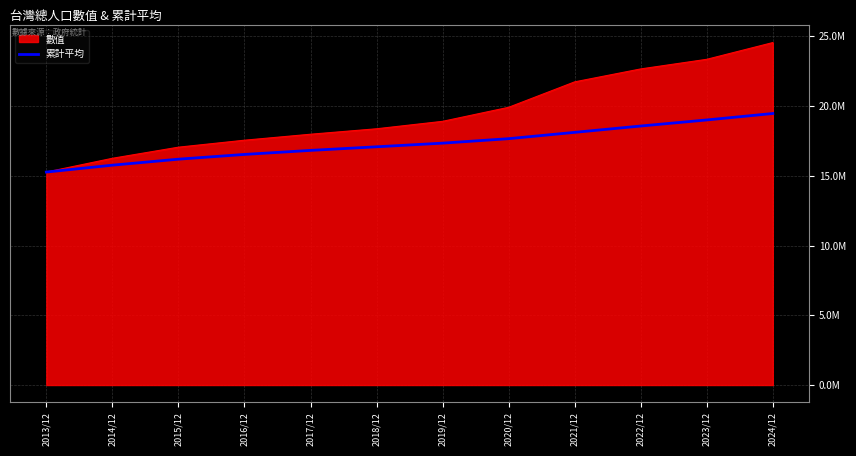

What are all the series names shown in the legend?

數值, 累計平均